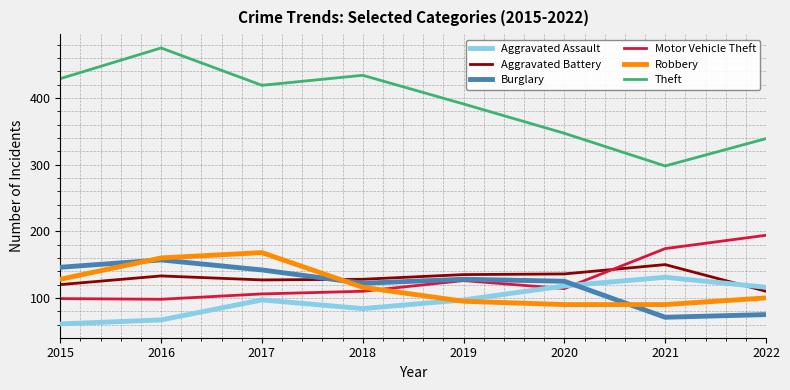

Is it true that Motor Vehicle Theft equals 31 at 2016?

False